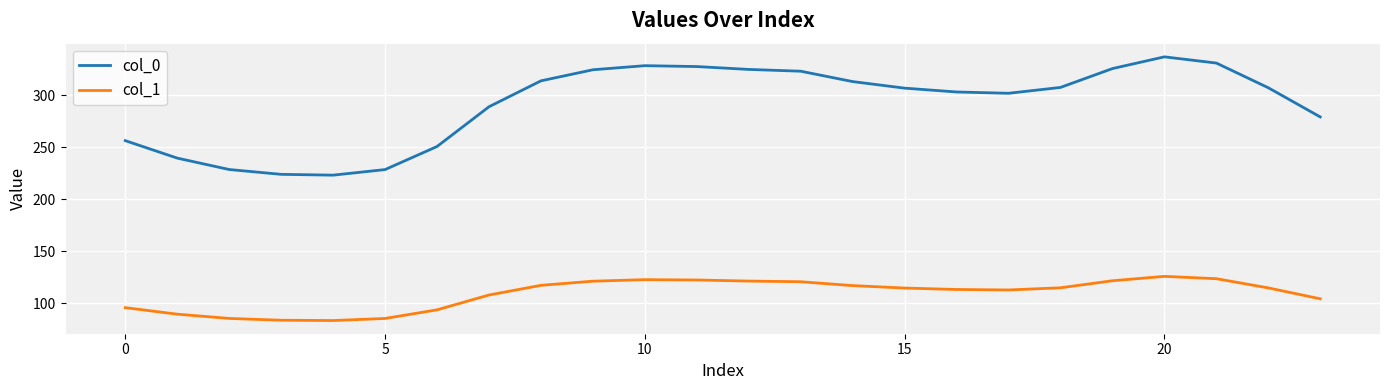

What is the minimum value shown in the chart?

83.4